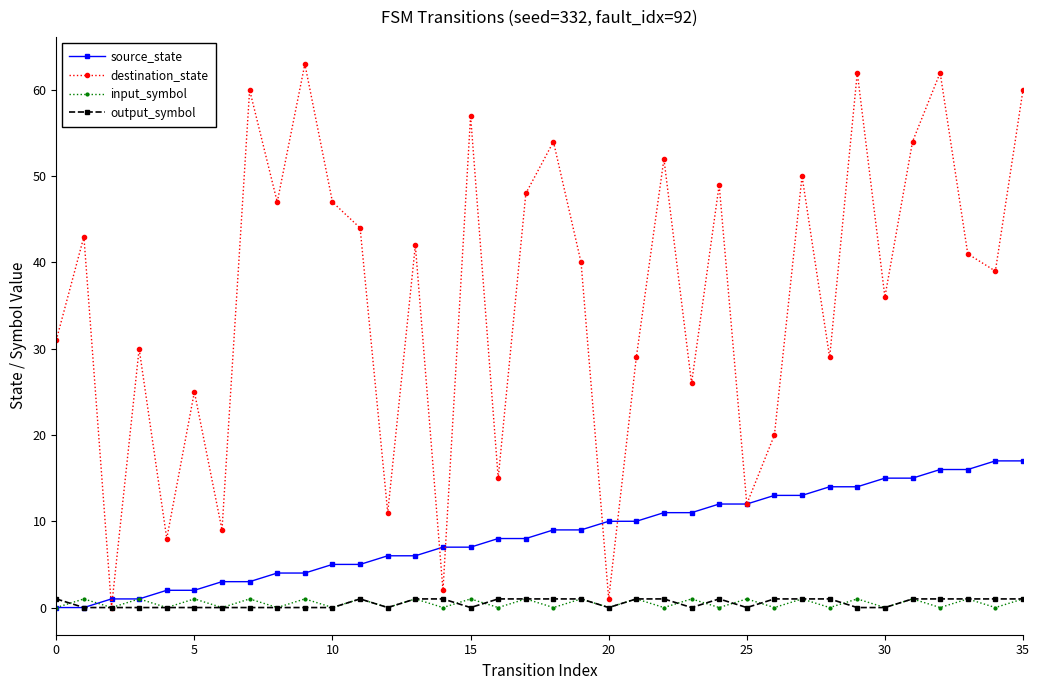

How many lines are shown in the chart?

4